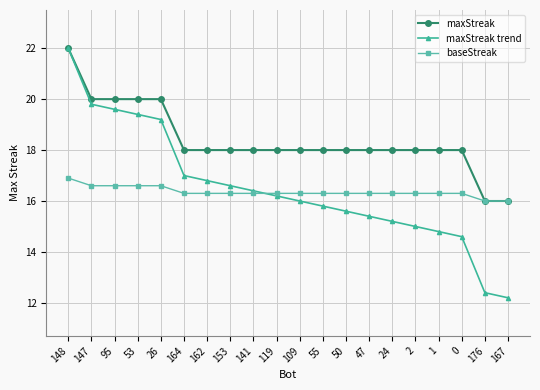

What are all the series names shown in the legend?

maxStreak, maxStreak trend, baseStreak